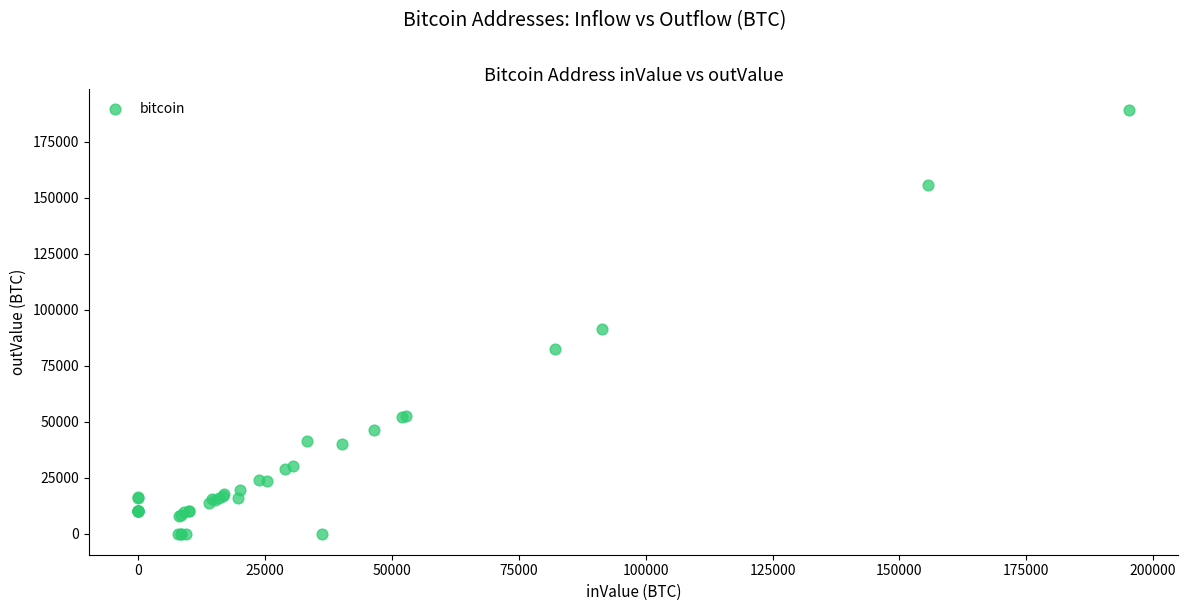

What Y value in the scatter plot is closest to 94442?

91457.2